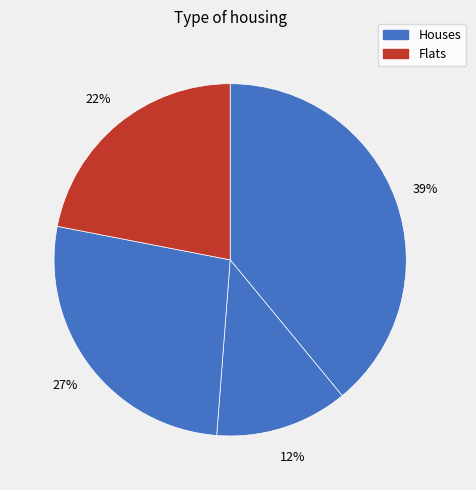

To the nearest percent, what is the average slice percentage?

25%